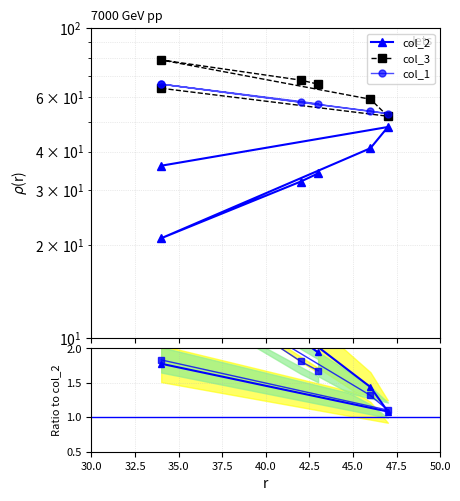

The col_2 series shows 15.6 at 35.0. True or false?

False